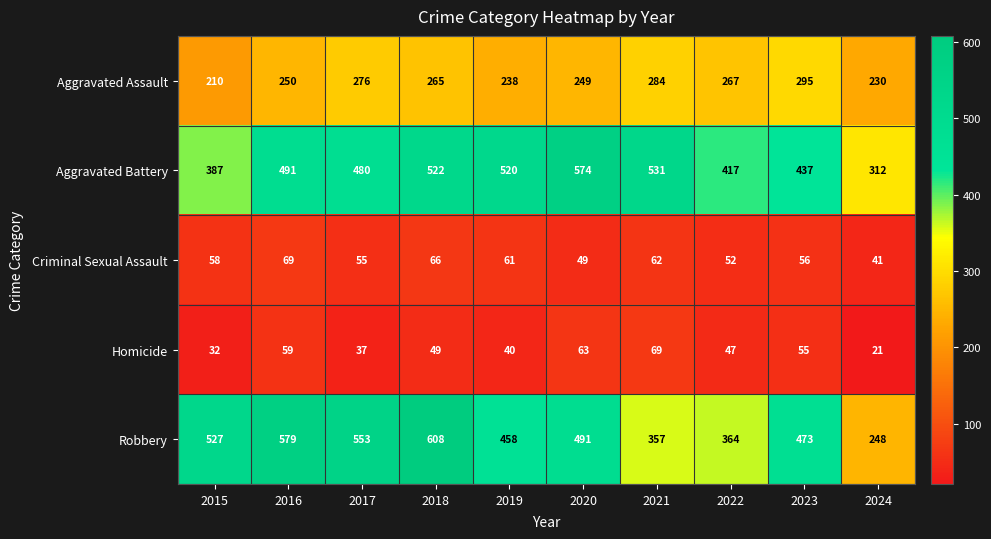

What is the total value across all series at 2018?

1510